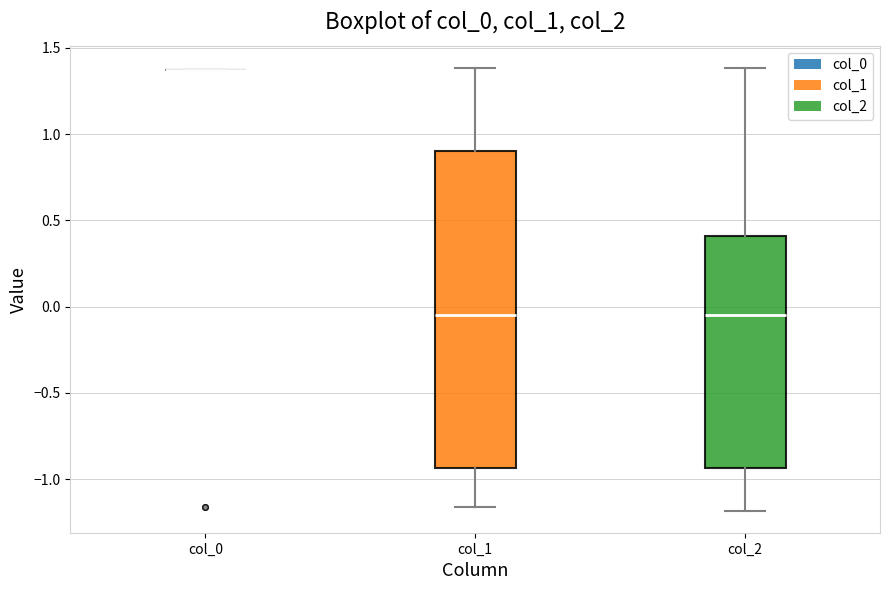

Reading left to right, read every box against the y-axis: the position of its median line, the range the box covers, and the ends of its whiskers. The values are not printed on the chart, so give them approximately, as read against the axis.

col_0: box collapsed to a line at 1.35, whiskers 1.35 to 1.35
col_1: median -0.05, box -0.95 to 0.90, whiskers -1.15 to 1.40
col_2: median -0.05, box -0.95 to 0.40, whiskers -1.20 to 1.40